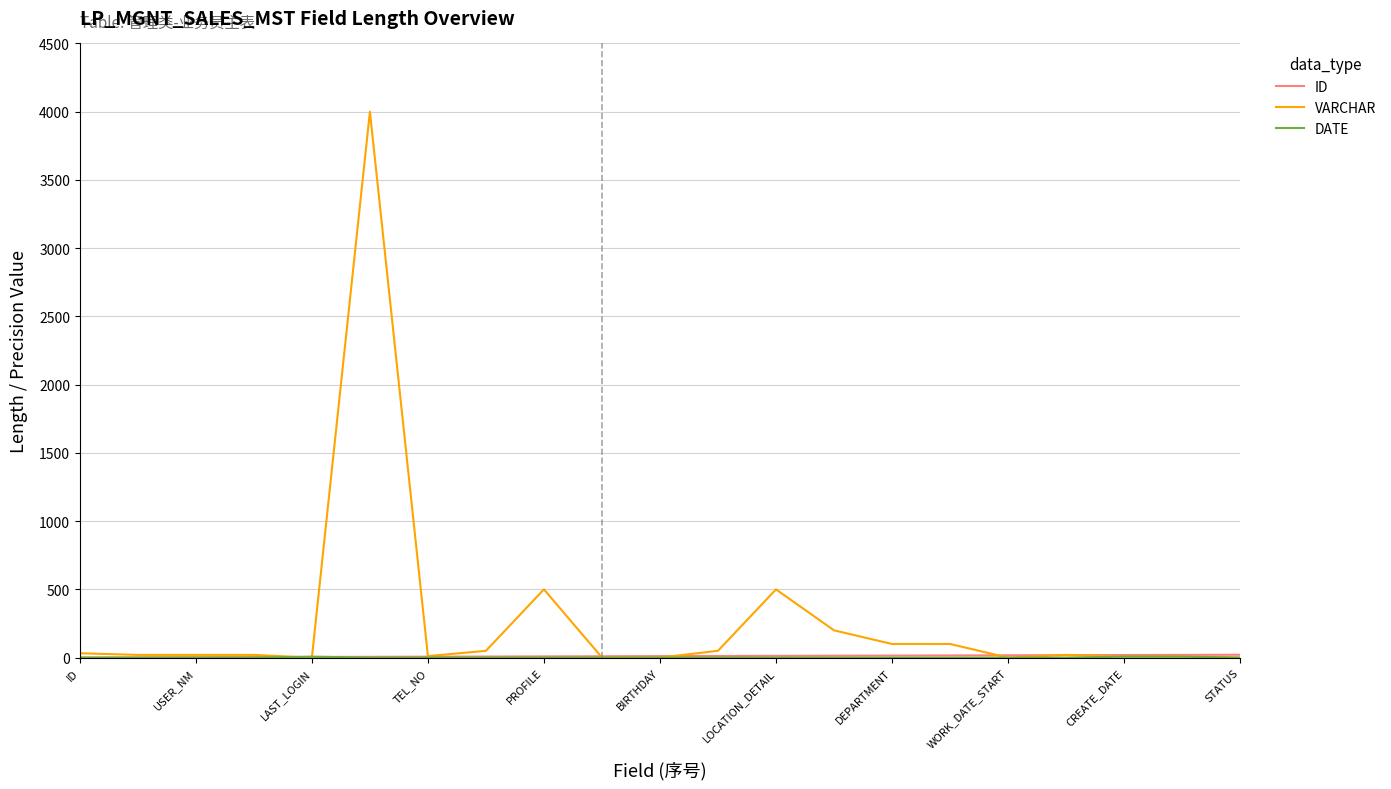

Which series has the largest range (max minus min)?

VARCHAR